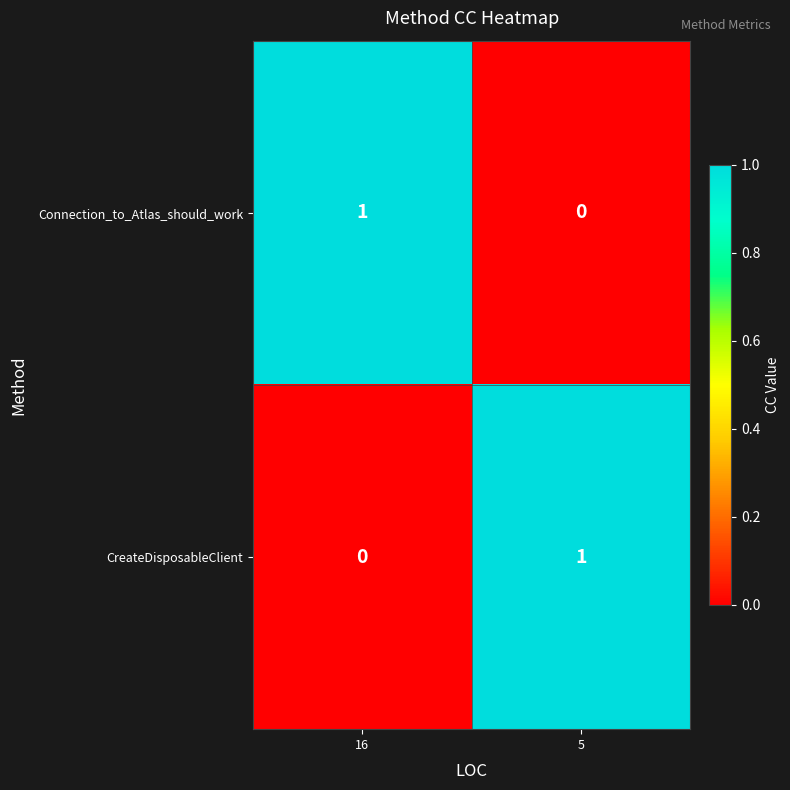

At which label does CreateDisposableClient reach its peak?

5